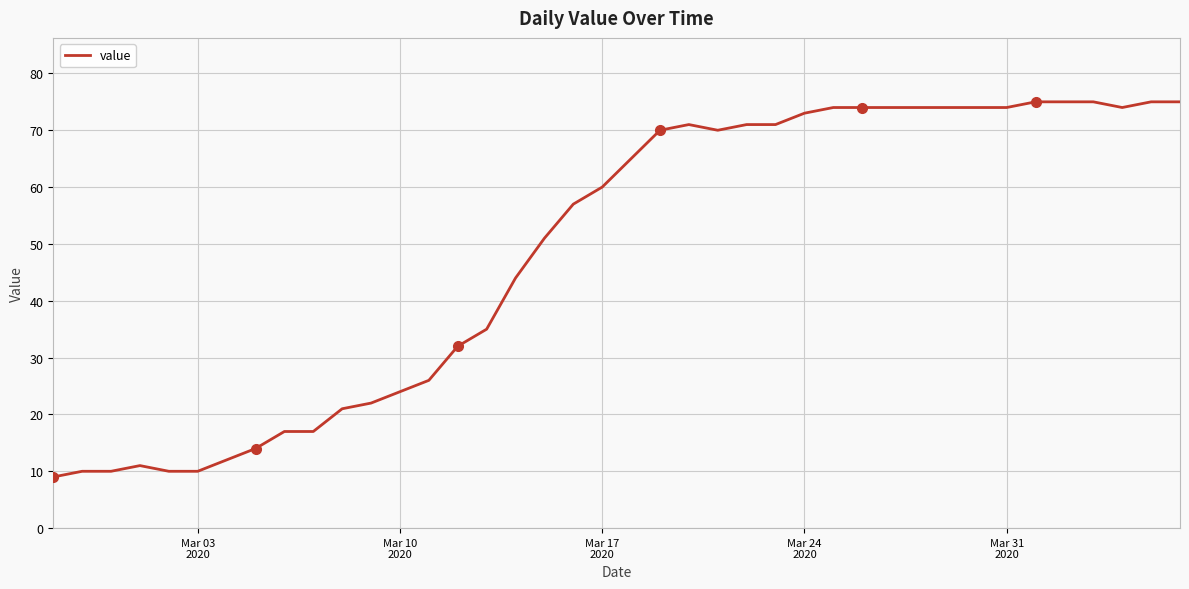

What is the greatest value displayed?

75